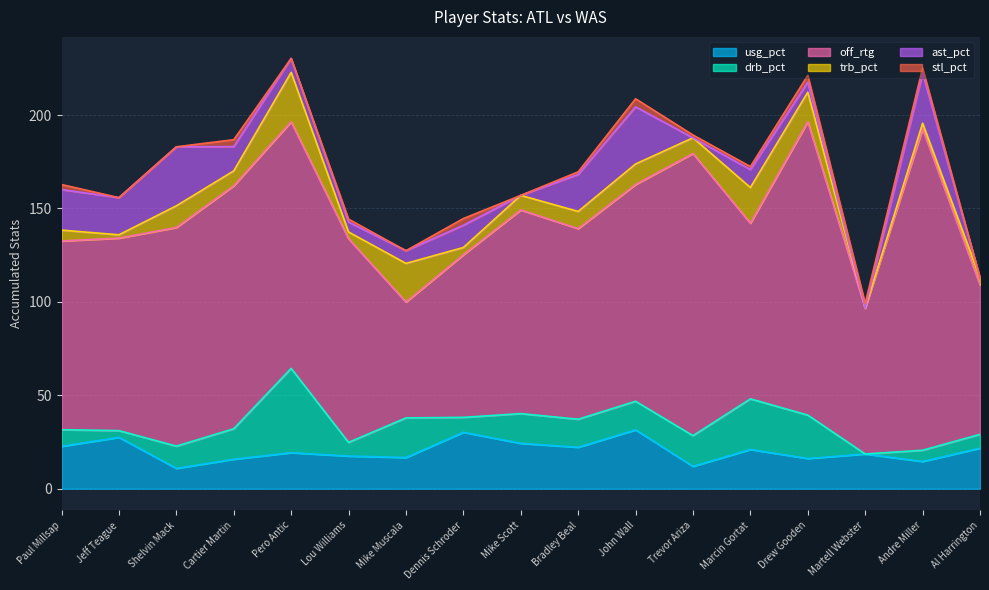

At how many categories does at least one series exceed 9?

17